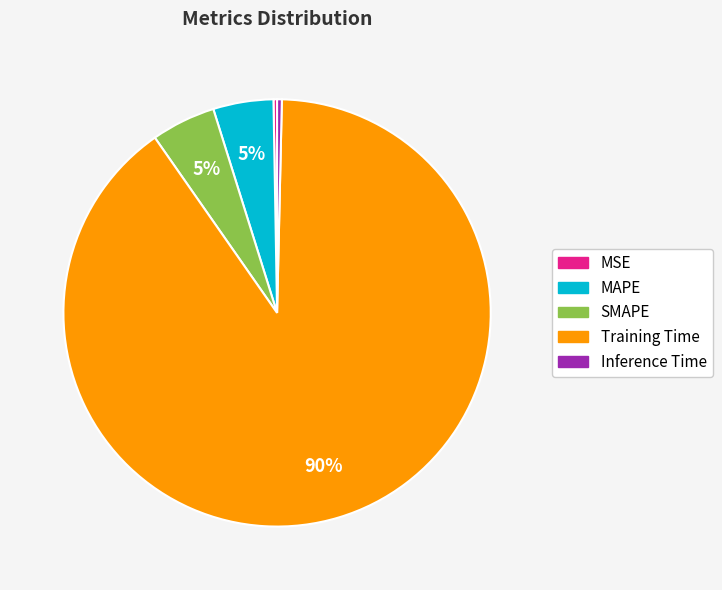

Do Training Time and SMAPE together represent more than half of the pie?

Yes